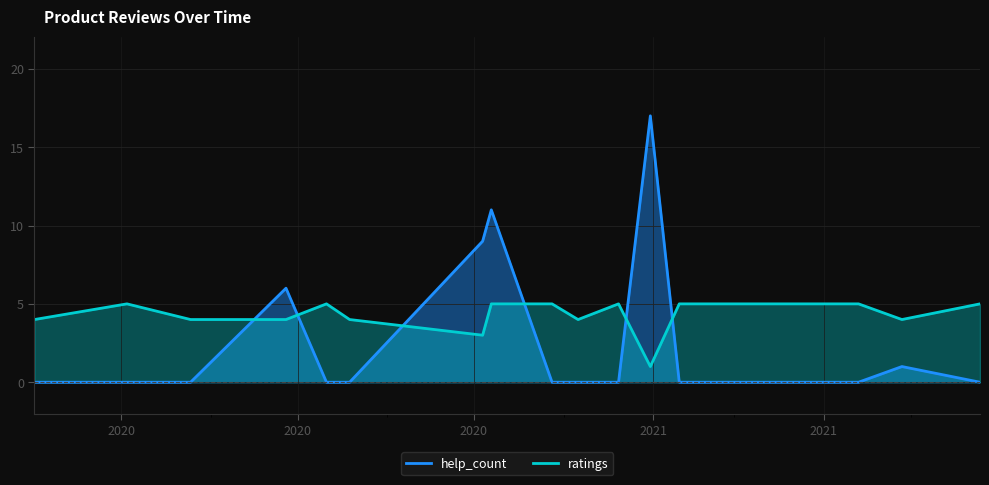

Reading right to left, transcribe all the data shown in this chart.

help_count: 0	1	0	0	0	0	0	17	0	0	0	11	9	0	0	6	0	0	0
ratings: 5	4	5	5	5	5	5	1	5	4	5	5	3	4	5	4	4	5	4